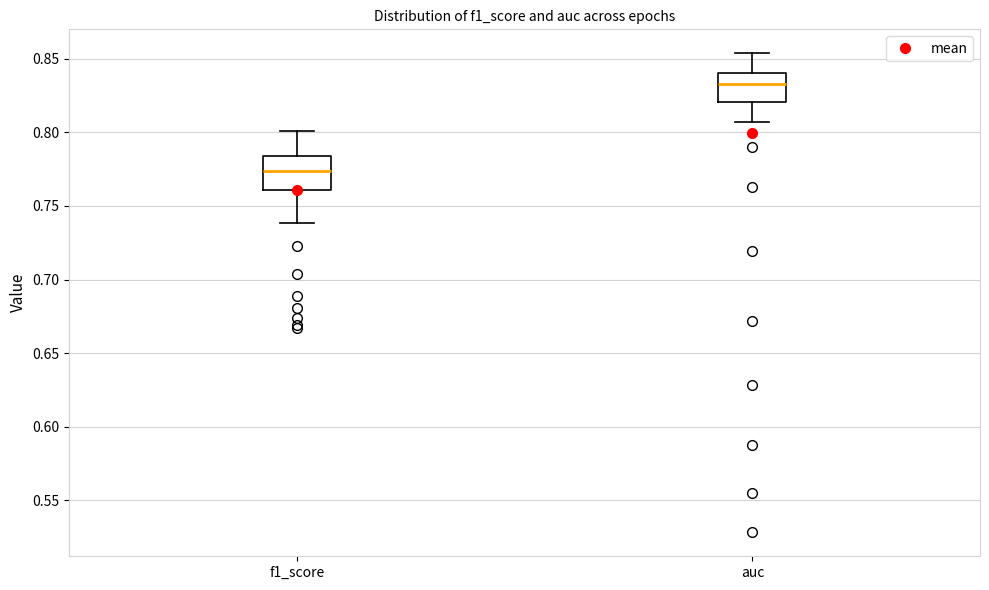

Where does the upper whisker of the box for f1_score end on the y-axis? The values are not printed on the chart, so give them approximately, as read against the axis.

0.800